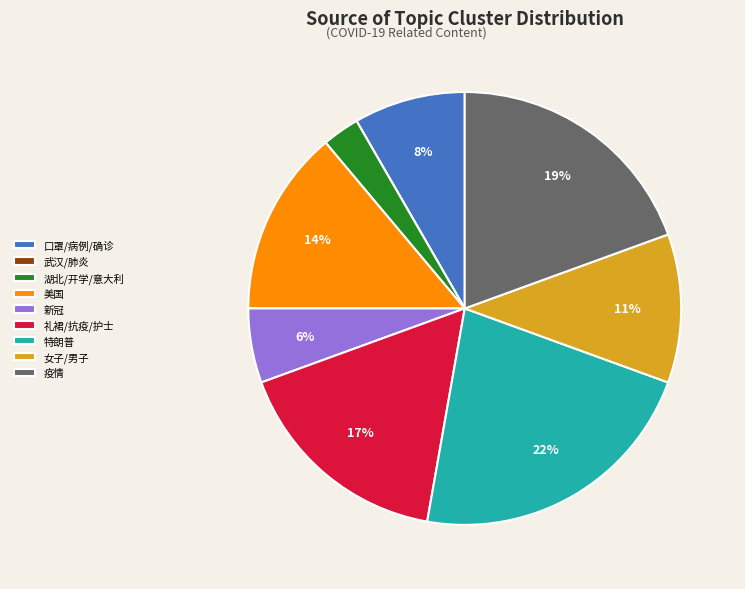

Does 特朗普 represent more than half of the total?

No